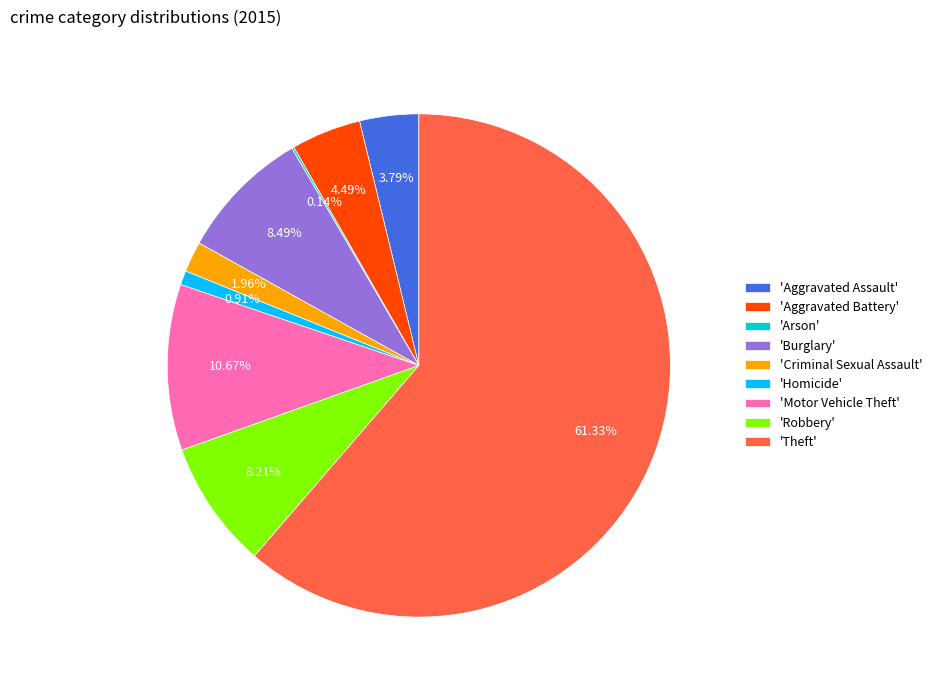

Is there any slice that represents more than half of the pie?

Yes